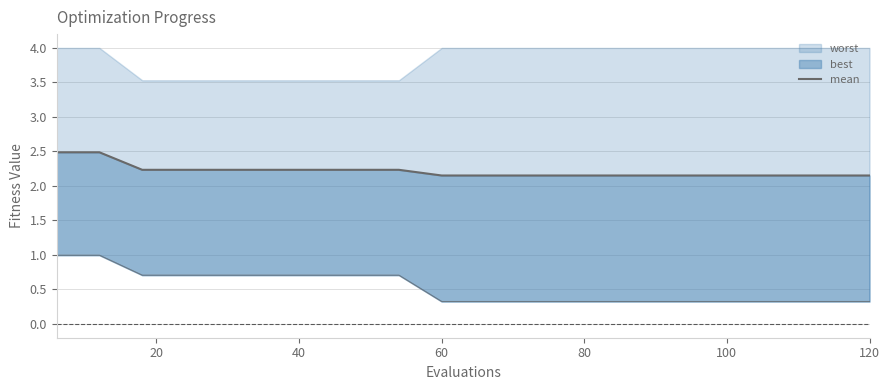

The value at 8 is 3.4. True or false?

False